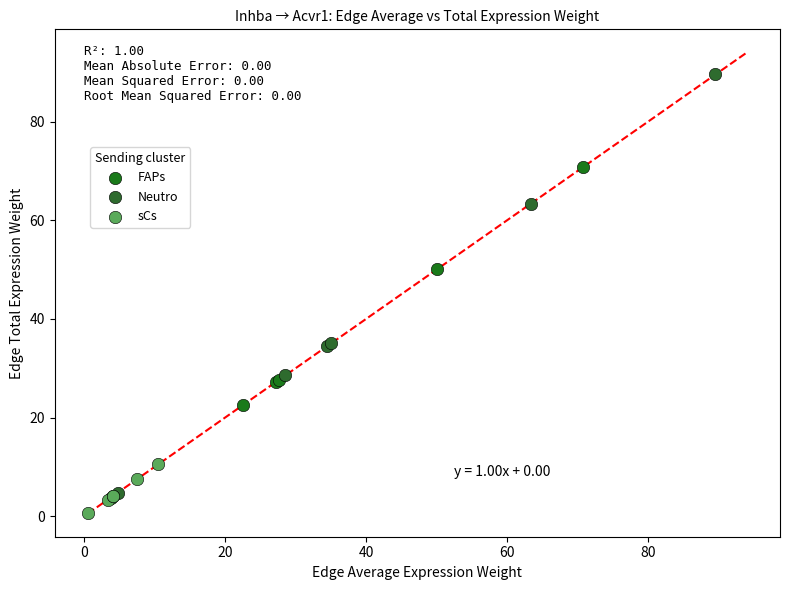

Which series reaches the maximum Y coordinate?

Neutro